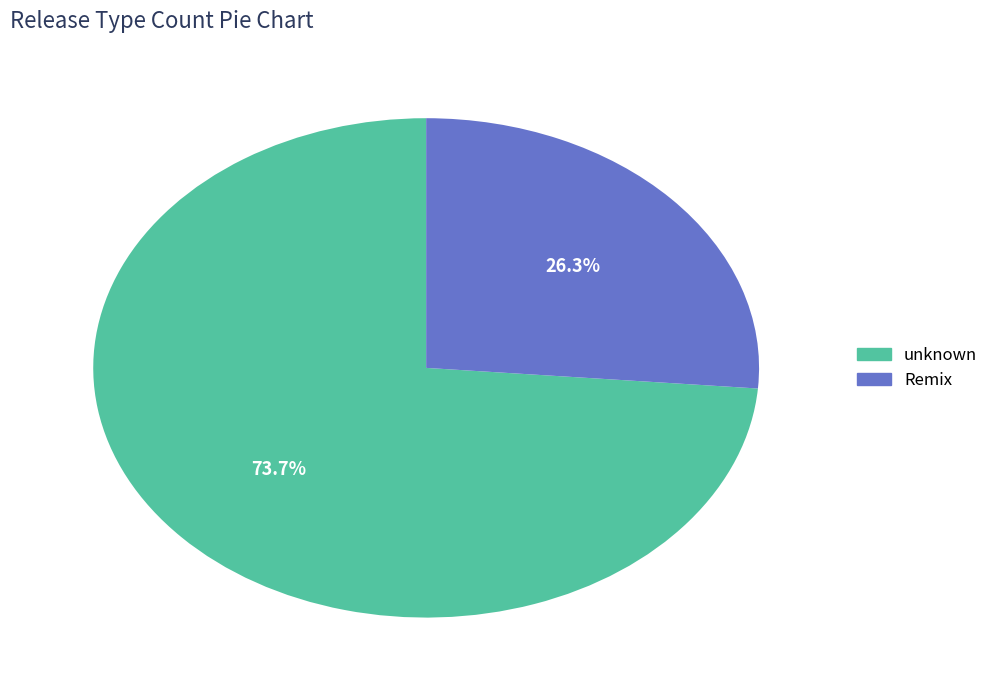

What is the ratio of the value at Remix to the value at unknown?

0.4